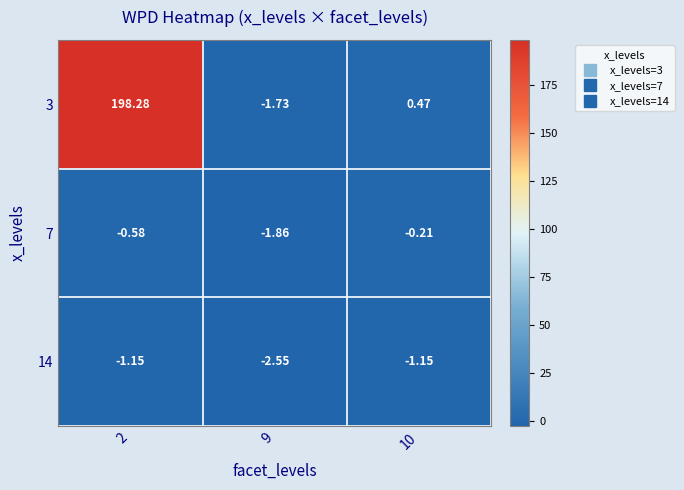

How many distinct data groups are displayed?

3